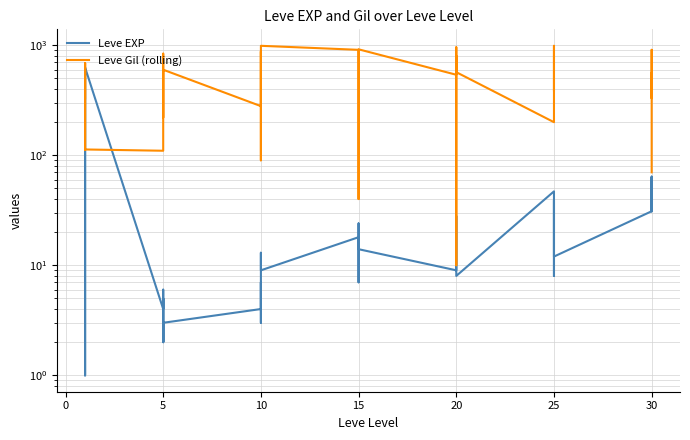

Rank the series at 35 from highest to lowest value.

Leve Gil (rolling), Leve EXP